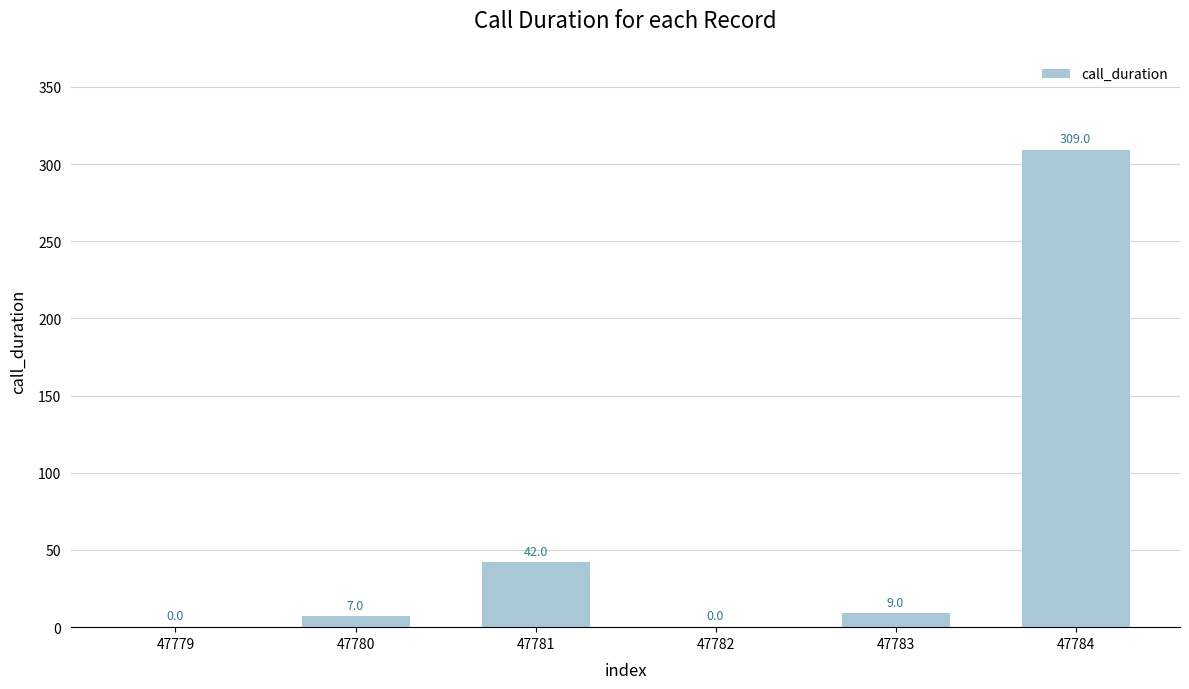

At which label does the data first exceed 9?

47781